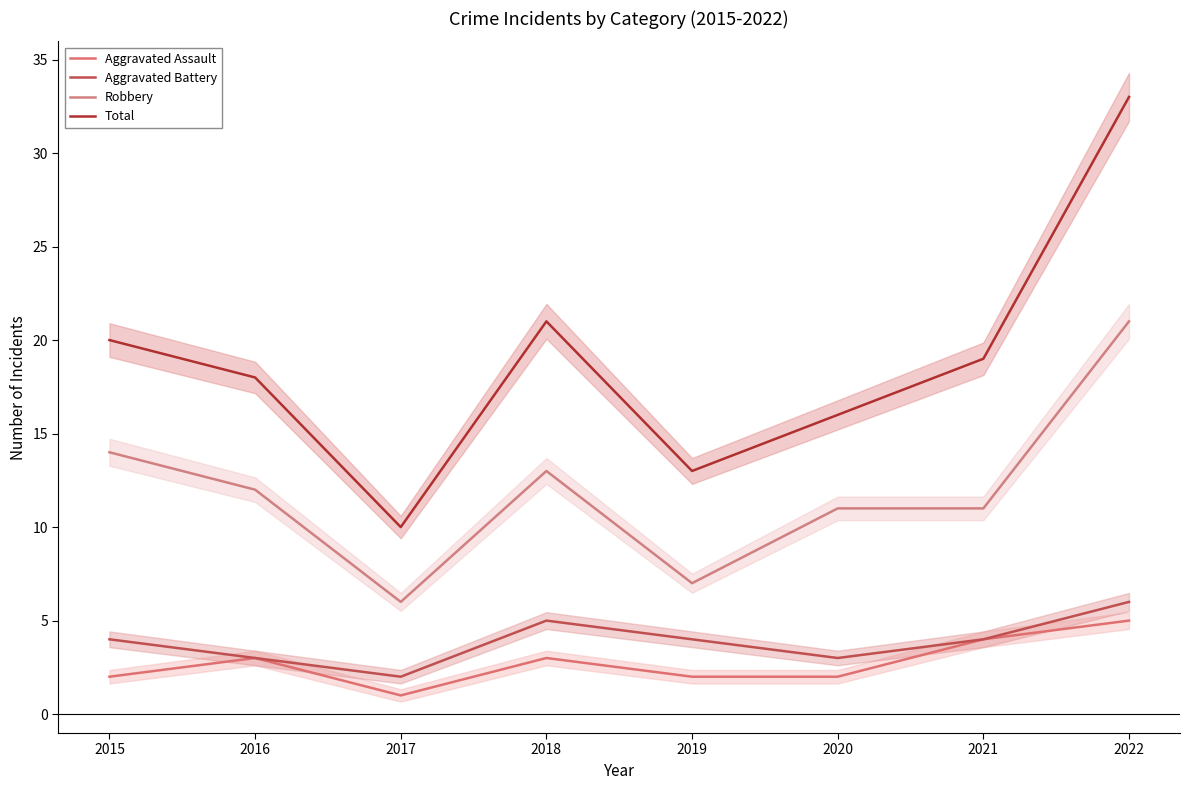

Is this an area chart (filled region under the line)?

No